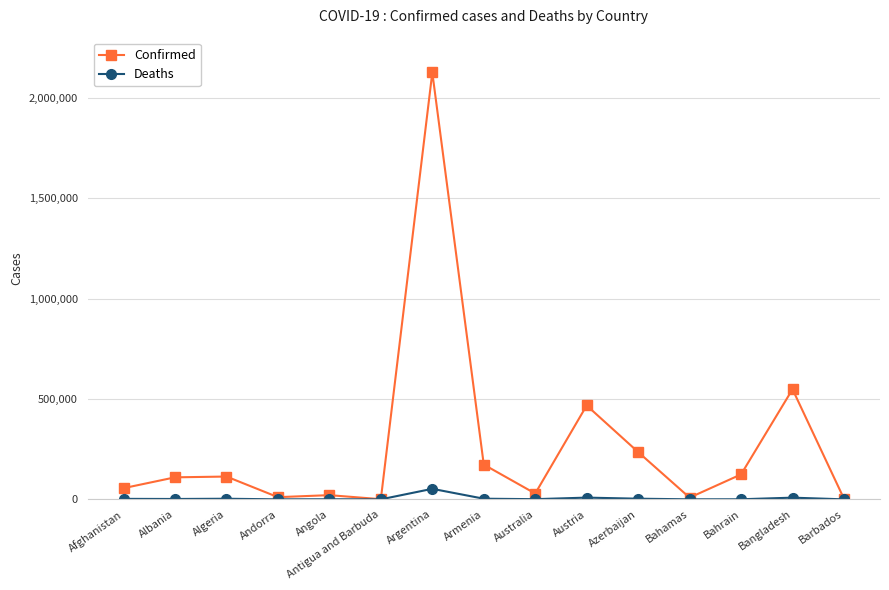

What is the difference between the maximum and minimum values in the Confirmed series?

2125762